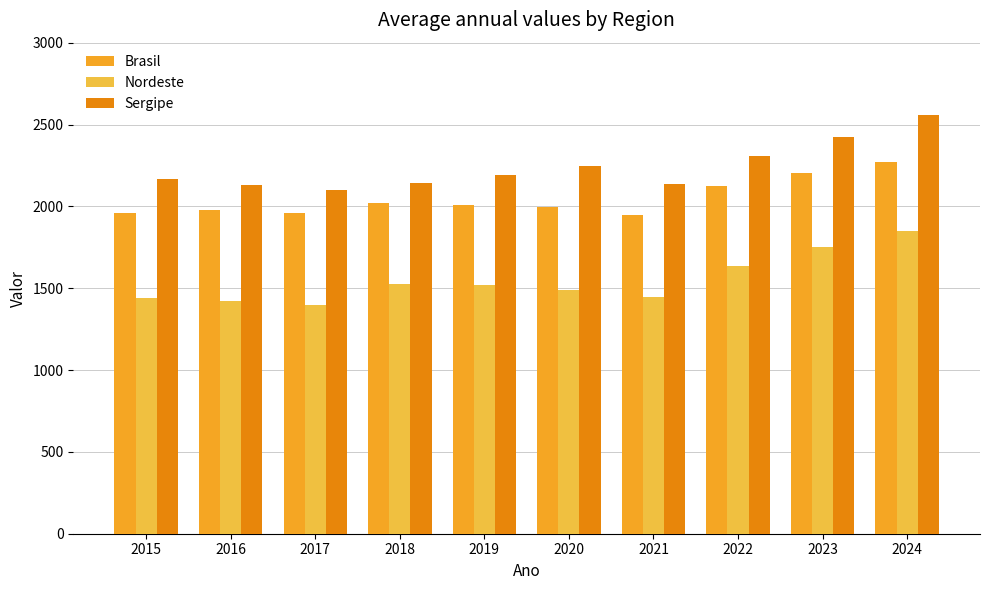

Which category has the highest value in the Sergipe series?

2024